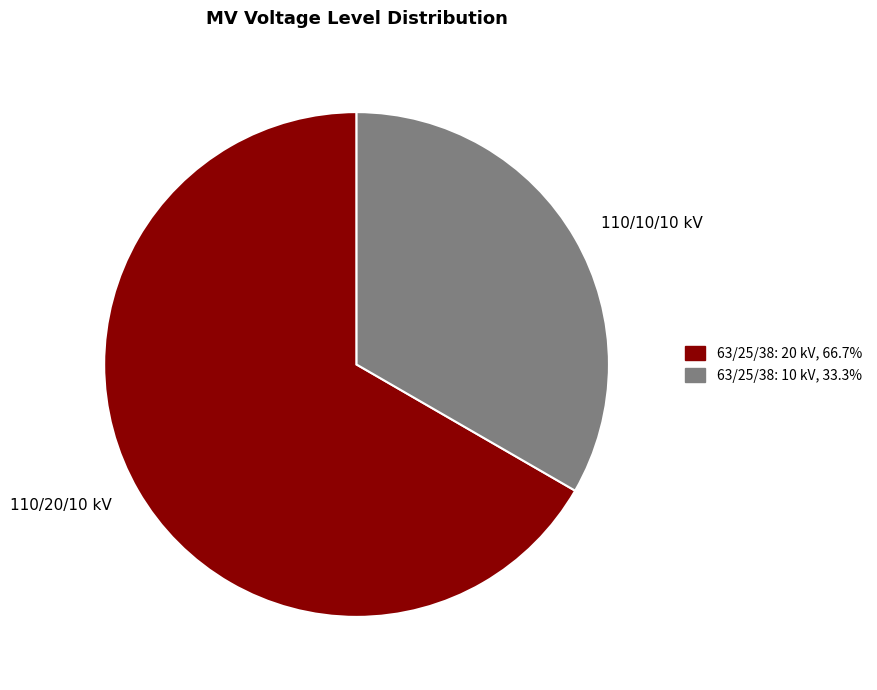

Does any single category account for the majority?

Yes